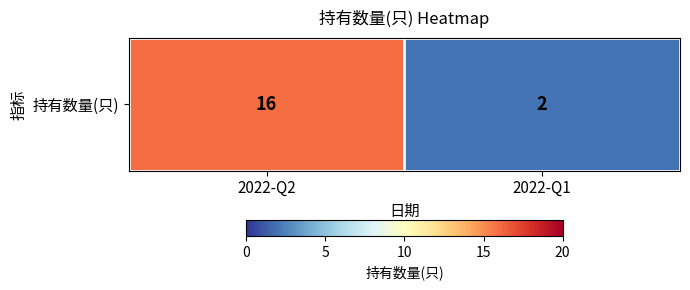

What is the greatest value displayed?

16